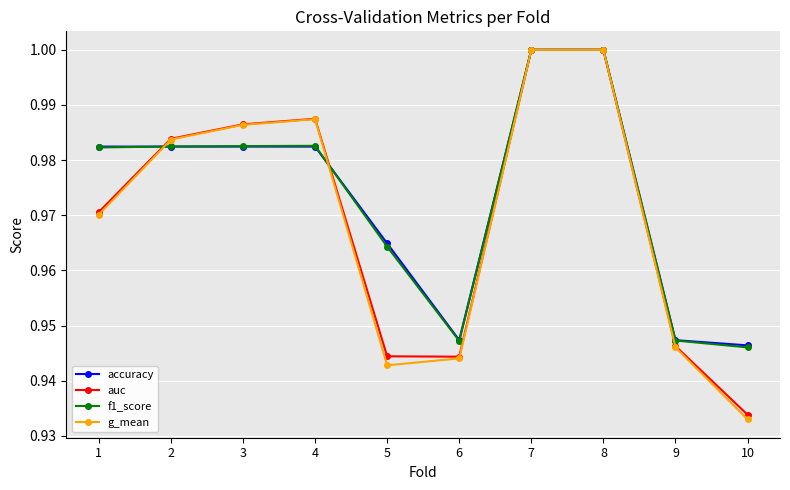

At how many categories does at least one series exceed 0?

10